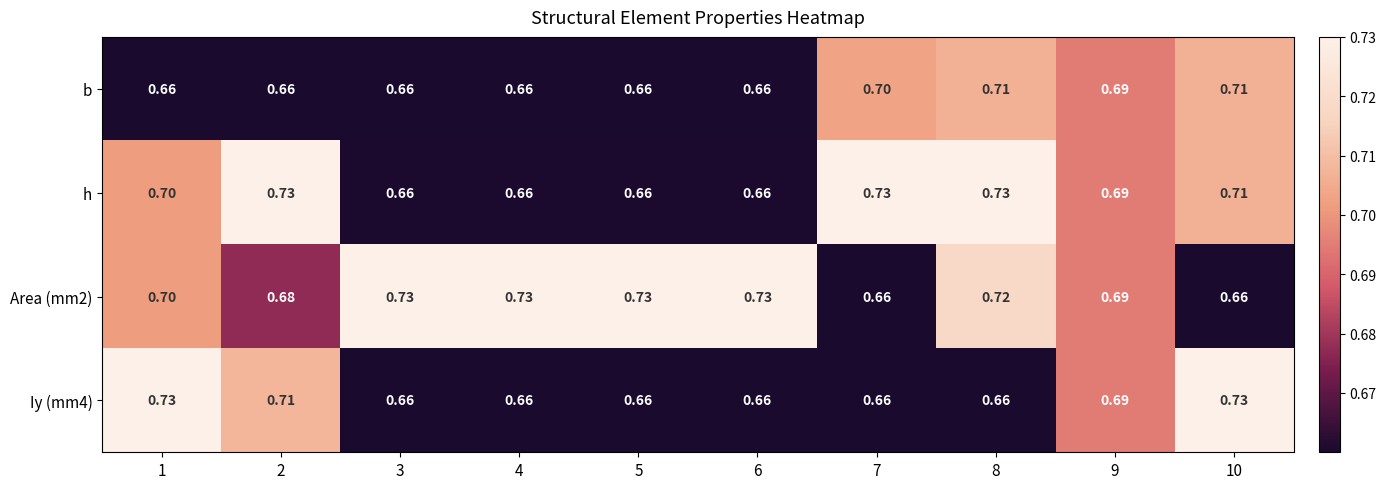

Which series changed the most between 7 and 9?

h